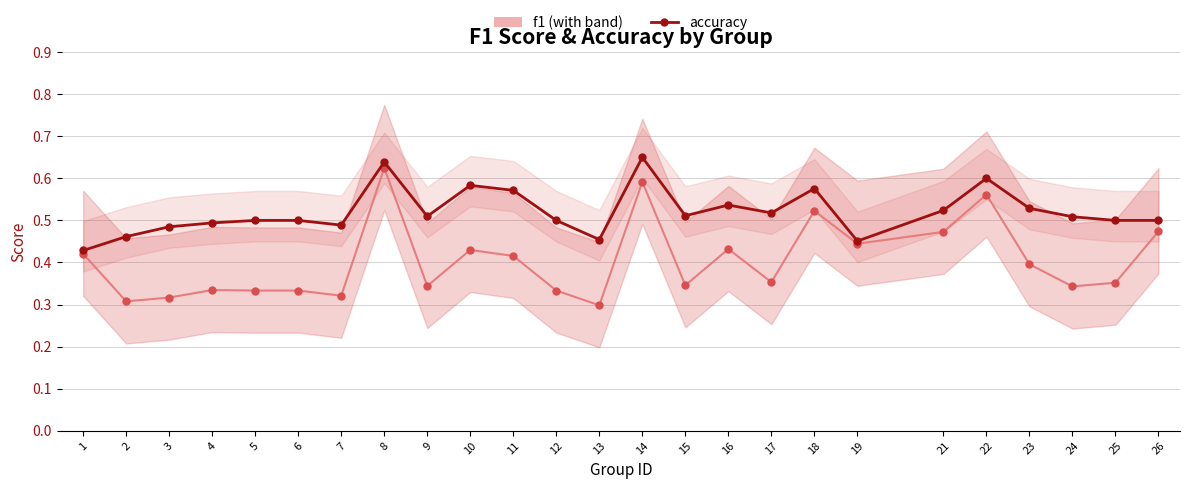

In accuracy, how many points are higher than both neighbors (excluding endpoints)?

6